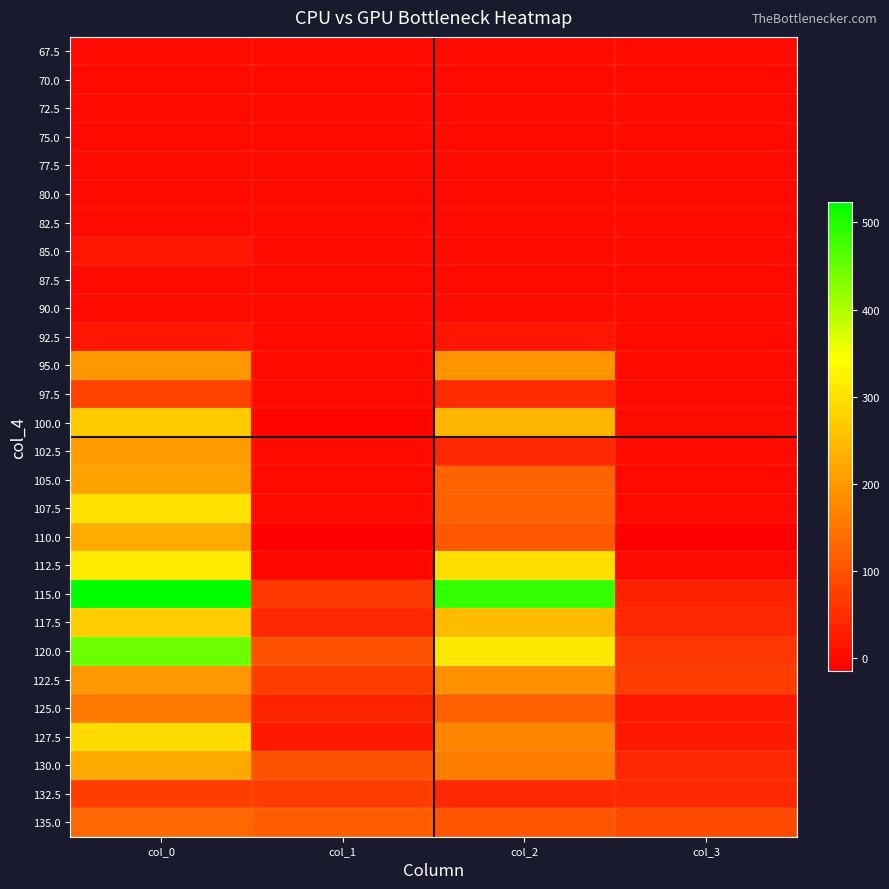

Which has a higher value, col_2 or col_3?

col_2